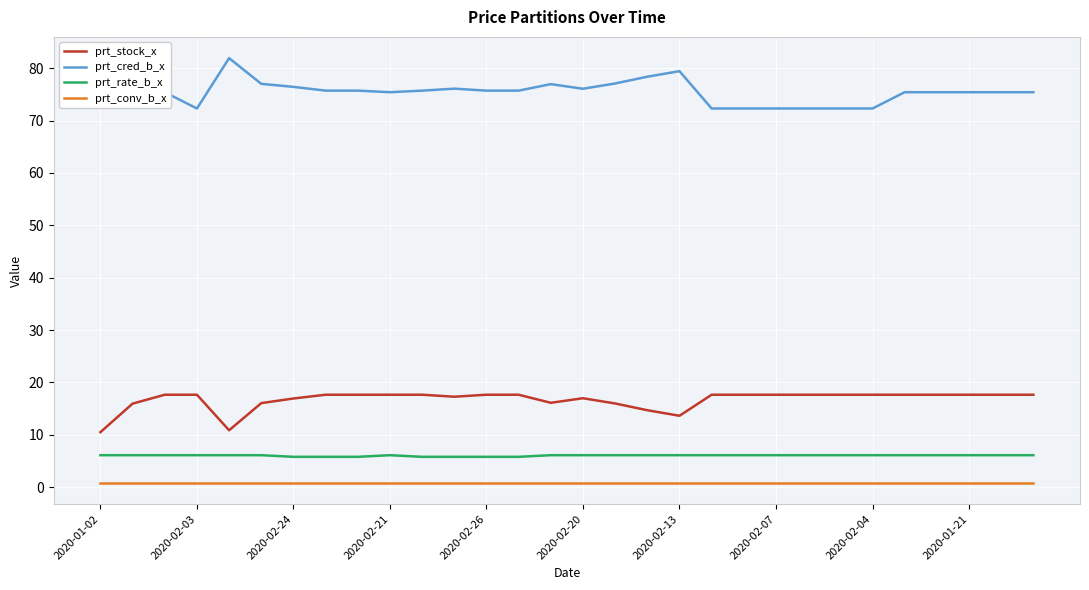

The value of prt_cred_b_x at 10 is 117.0. True or false?

False